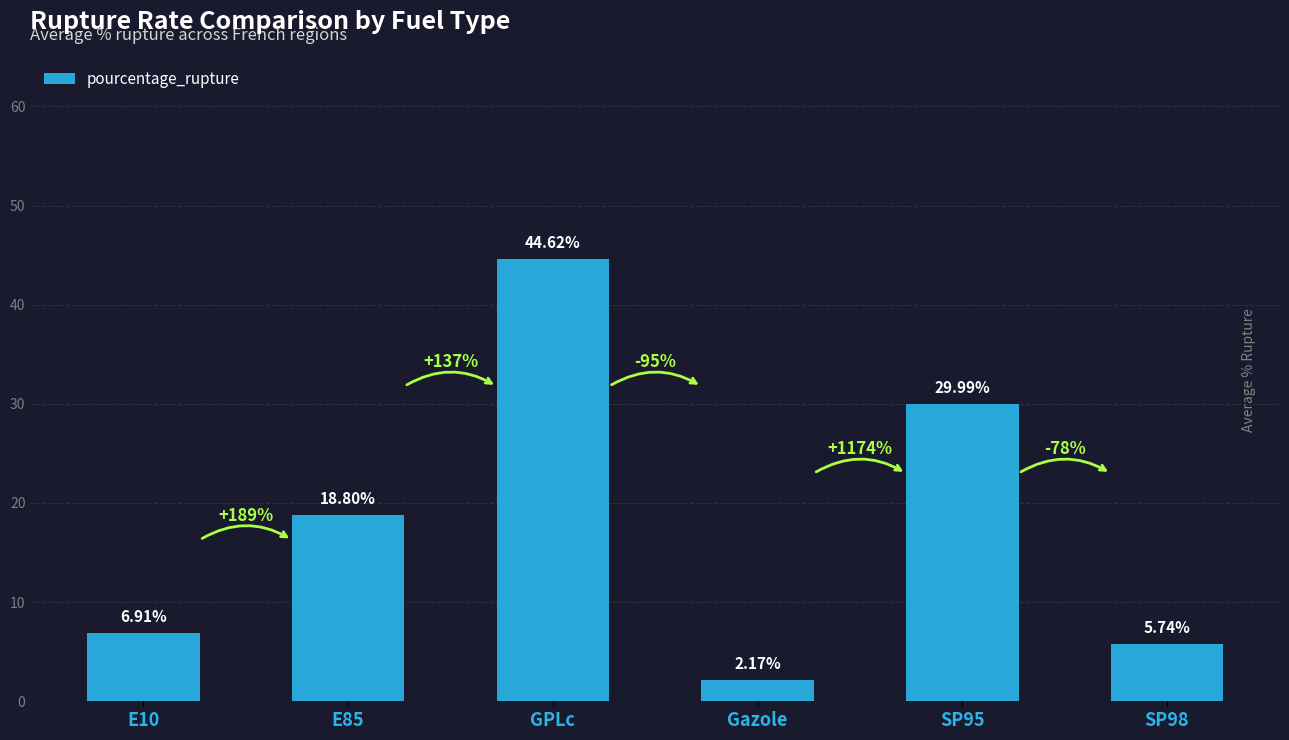

Count the number of values greater than 18.

3